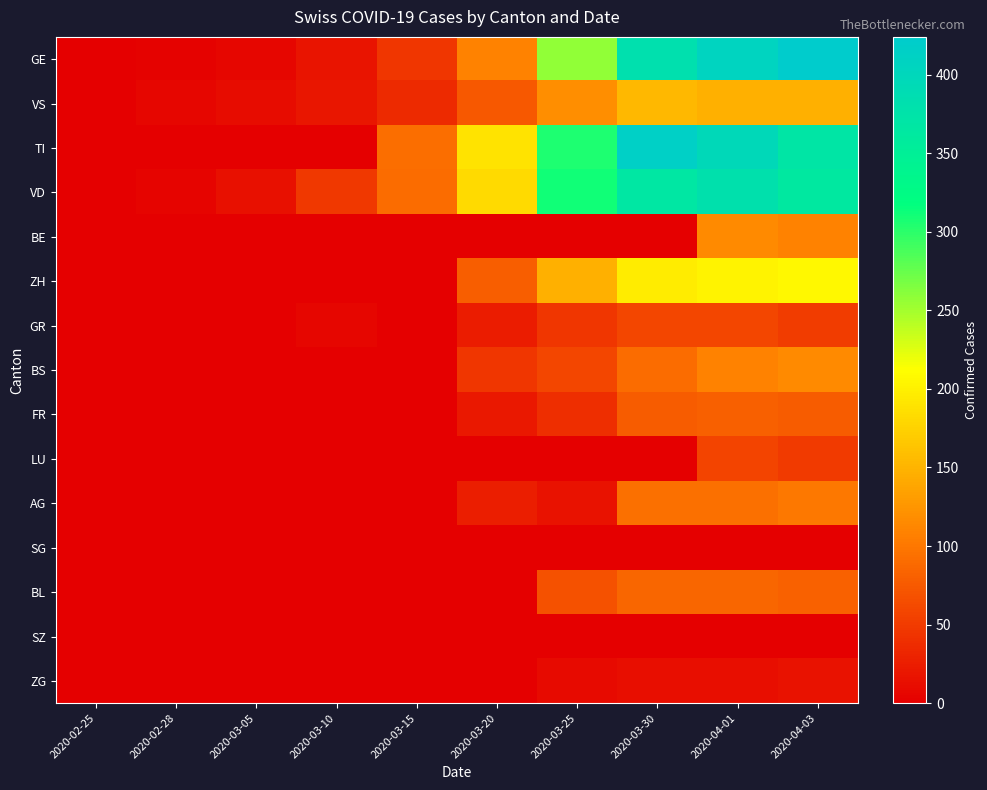

Reading right to left, extract all data points from this chart.

GE: 2020-04-03=424	2020-04-01=406	2020-03-30=382	2020-03-25=258	2020-03-20=109	2020-03-15=46	2020-03-10=18	2020-03-05=5	2020-02-28=2	2020-02-25=0
VS: 2020-04-03=146	2020-04-01=146	2020-03-30=153	2020-03-25=118	2020-03-20=73	2020-03-15=35	2020-03-10=19	2020-03-05=10	2020-02-28=5	2020-02-25=0
TI: 2020-04-03=370	2020-04-01=396	2020-03-30=415	2020-03-25=306	2020-03-20=190	2020-03-15=92	2020-03-10=0	2020-03-05=0	2020-02-28=0	2020-02-25=0
VD: 2020-04-03=363	2020-04-01=380	2020-03-30=367	2020-03-25=311	2020-03-20=182	2020-03-15=90	2020-03-10=48	2020-03-05=14	2020-02-28=4	2020-02-25=0
BE: 2020-04-03=109	2020-04-01=115	2020-03-30=0	2020-03-25=0	2020-03-20=0	2020-03-15=0	2020-03-10=0	2020-03-05=0	2020-02-28=0	2020-02-25=0
ZH: 2020-04-03=207	2020-04-01=203	2020-03-30=197	2020-03-25=146	2020-03-20=78	2020-03-15=0	2020-03-10=0	2020-03-05=0	2020-02-28=0	2020-02-25=0
GR: 2020-04-03=51	2020-04-01=59	2020-03-30=58	2020-03-25=45	2020-03-20=24	2020-03-15=0	2020-03-10=5	2020-03-05=0	2020-02-28=0	2020-02-25=0
BS: 2020-04-03=115	2020-04-01=108	2020-03-30=90	2020-03-25=58	2020-03-20=45	2020-03-15=0	2020-03-10=1	2020-03-05=1	2020-02-28=0	2020-02-25=0
FR: 2020-04-03=77	2020-04-01=81	2020-03-30=77	2020-03-25=39	2020-03-20=20	2020-03-15=0	2020-03-10=0	2020-03-05=0	2020-02-28=0	2020-02-25=0
LU: 2020-04-03=49	2020-04-01=57	2020-03-30=0	2020-03-25=0	2020-03-20=0	2020-03-15=0	2020-03-10=0	2020-03-05=0	2020-02-28=0	2020-02-25=0
AG: 2020-04-03=100	2020-04-01=94	2020-03-30=94	2020-03-25=16	2020-03-20=25	2020-03-15=0	2020-03-10=0	2020-03-05=0	2020-02-28=0	2020-02-25=0
SG: 2020-04-03=0	2020-04-01=0	2020-03-30=0	2020-03-25=0	2020-03-20=0	2020-03-15=0	2020-03-10=0	2020-03-05=0	2020-02-28=0	2020-02-25=0
BL: 2020-04-03=82	2020-04-01=86	2020-03-30=86	2020-03-25=68	2020-03-20=0	2020-03-15=0	2020-03-10=0	2020-03-05=0	2020-02-28=0	2020-02-25=0
SZ: 2020-04-03=0	2020-04-01=0	2020-03-30=0	2020-03-25=0	2020-03-20=0	2020-03-15=0	2020-03-10=0	2020-03-05=0	2020-02-28=0	2020-02-25=0
ZG: 2020-04-03=15	2020-04-01=13	2020-03-30=13	2020-03-25=9	2020-03-20=1	2020-03-15=0	2020-03-10=0	2020-03-05=0	2020-02-28=0	2020-02-25=0